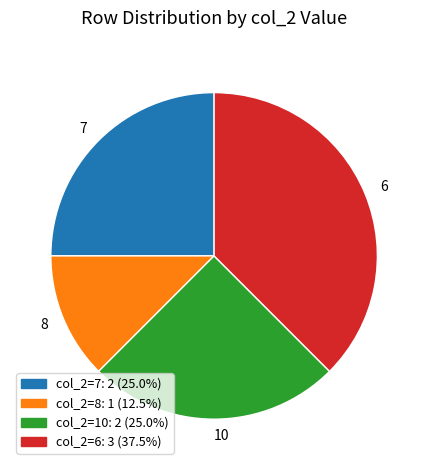

Do 10 and 8 together represent more than half of the pie?

No